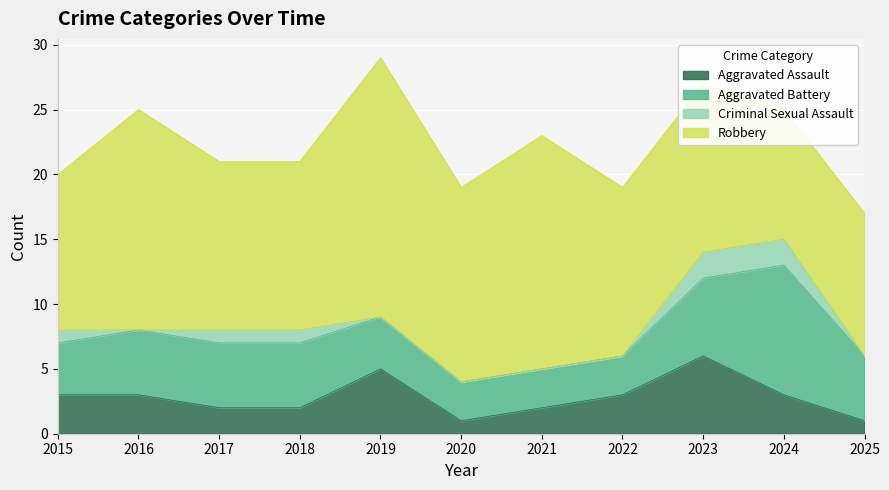

Which has a higher value, 2023 or 2016?

2023